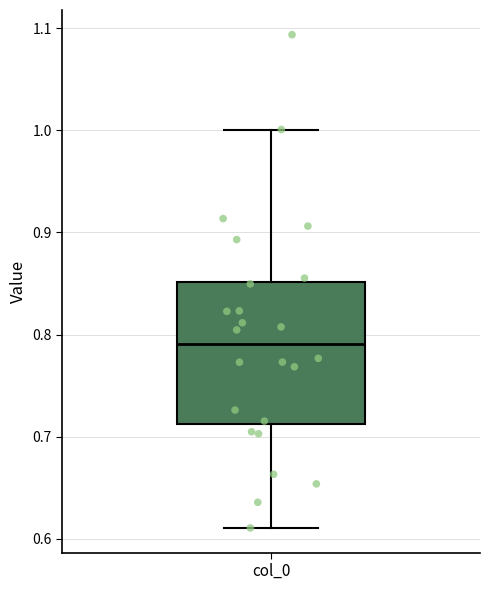

Read this box plot against the y-axis: the position of the median line, the range covered by the box, and the ends of both whiskers. The values are not printed on the chart, so give them approximately, as read against the axis.

median 0.79, box 0.71 to 0.85, whiskers 0.61 to 1.00